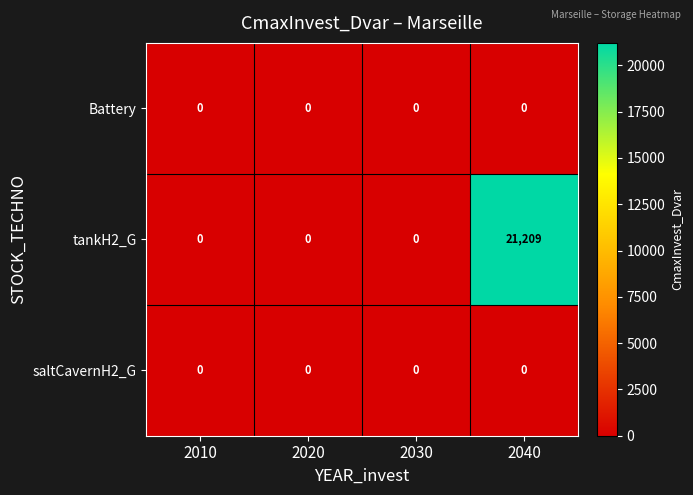

Reading left to right, transcribe all the data shown in this chart.

Battery: 0	0	0	0
tankH2_G: 0	0	0	21209
saltCavernH2_G: 0	0	0	0